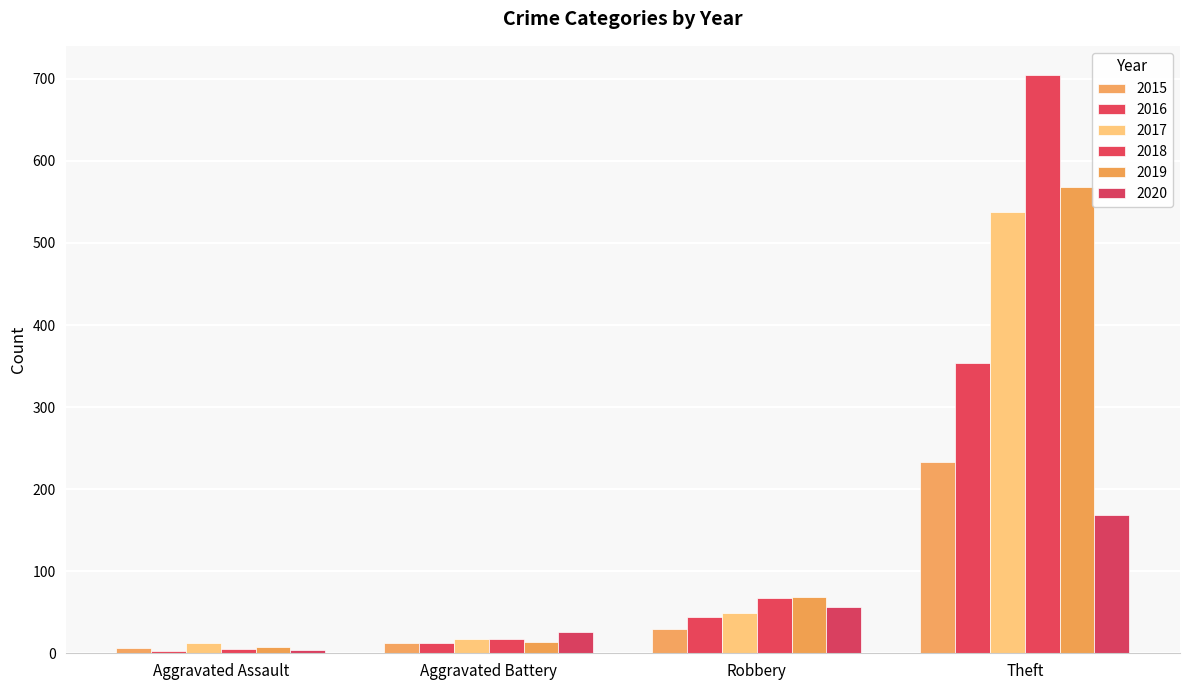

What value does the 2016 series have at Aggravated Battery?

13